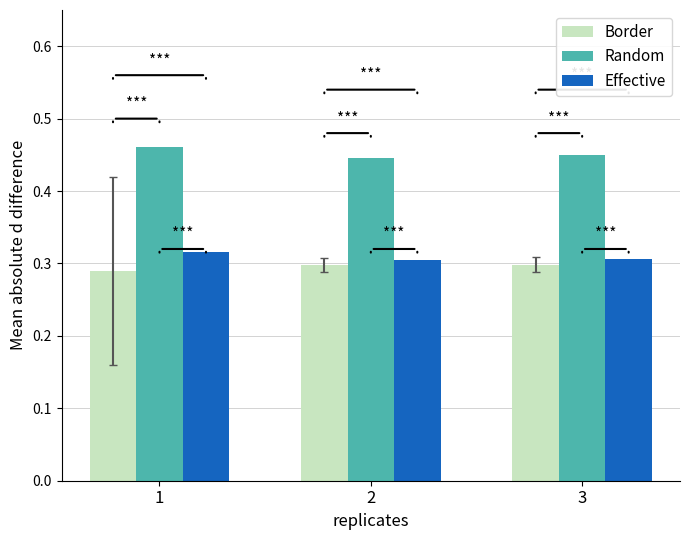

True or false: Random has a value of 0.3 at 1.

False